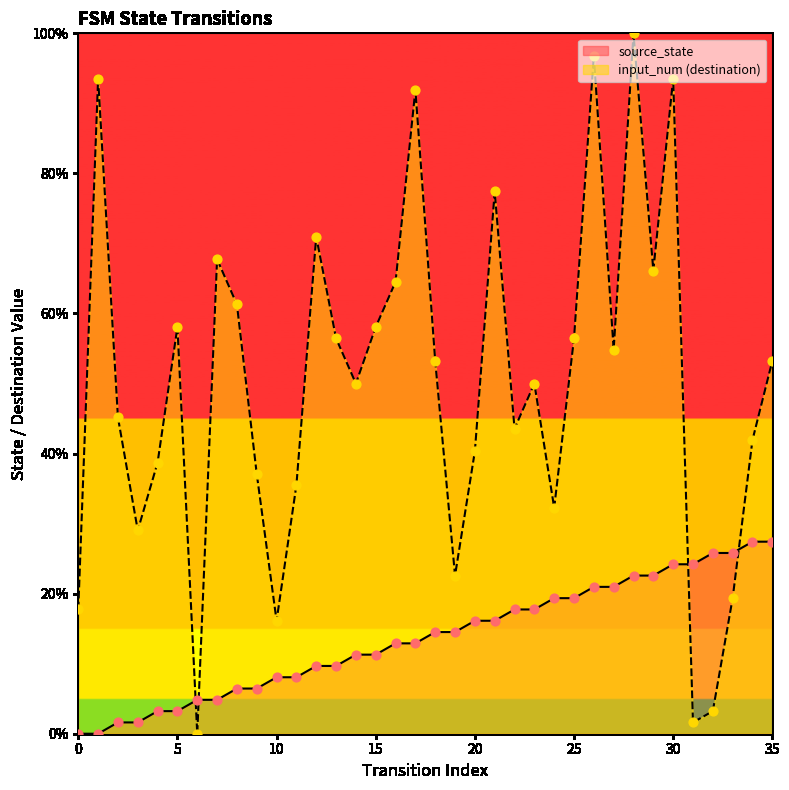

Which series contains the highest Y value?

input_num